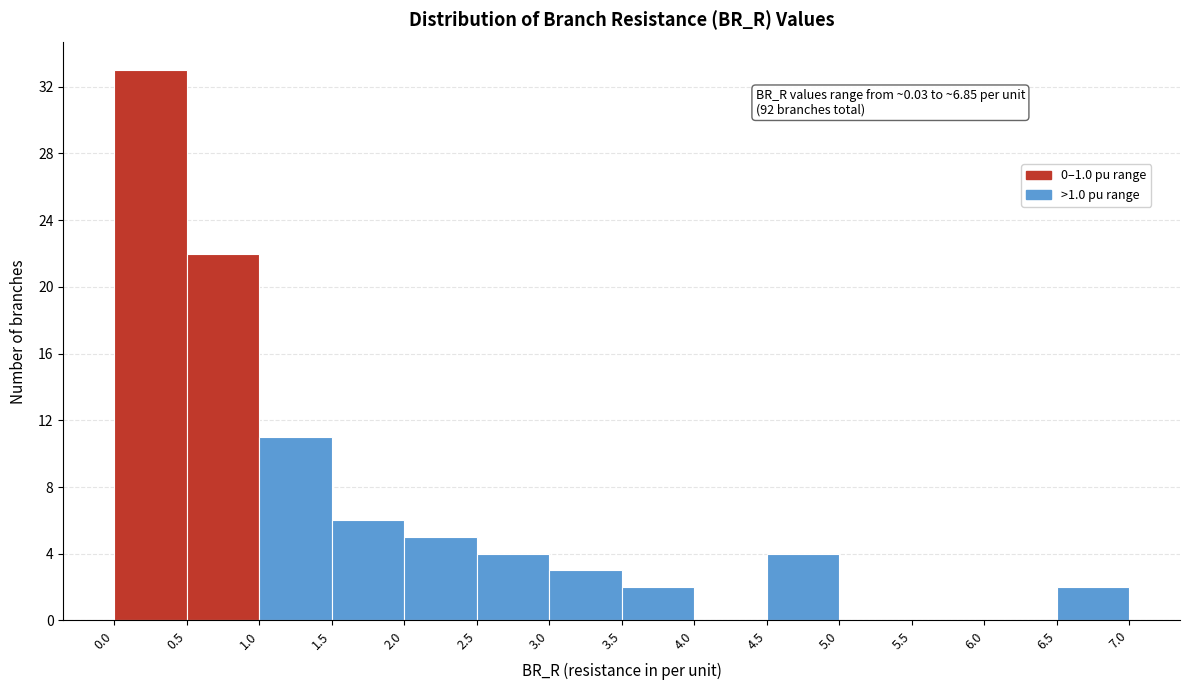

Which range on the x-axis has the tallest bar?

0.0 to 0.5